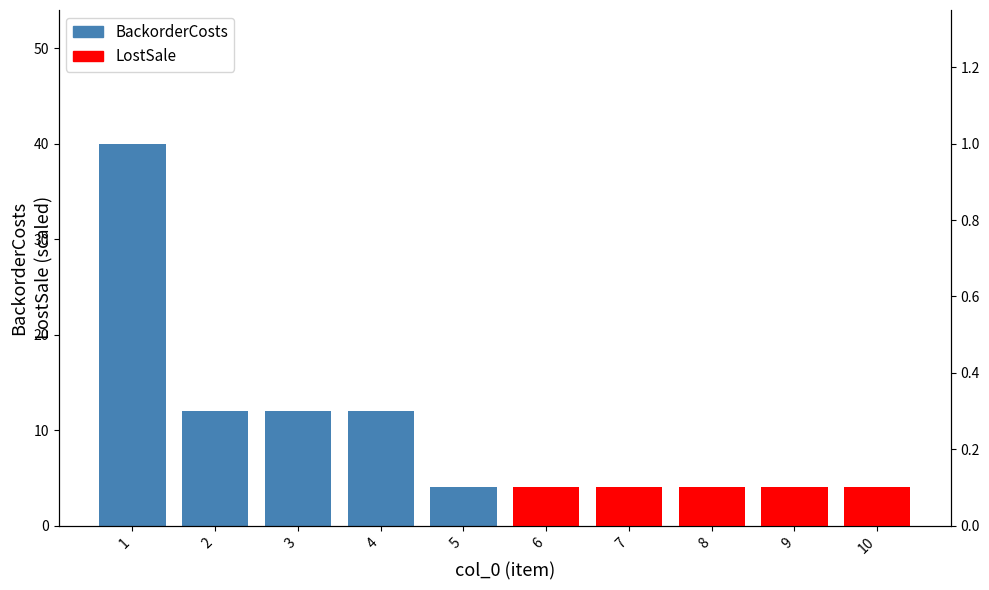

At which label does BackorderCosts first exceed 12?

1